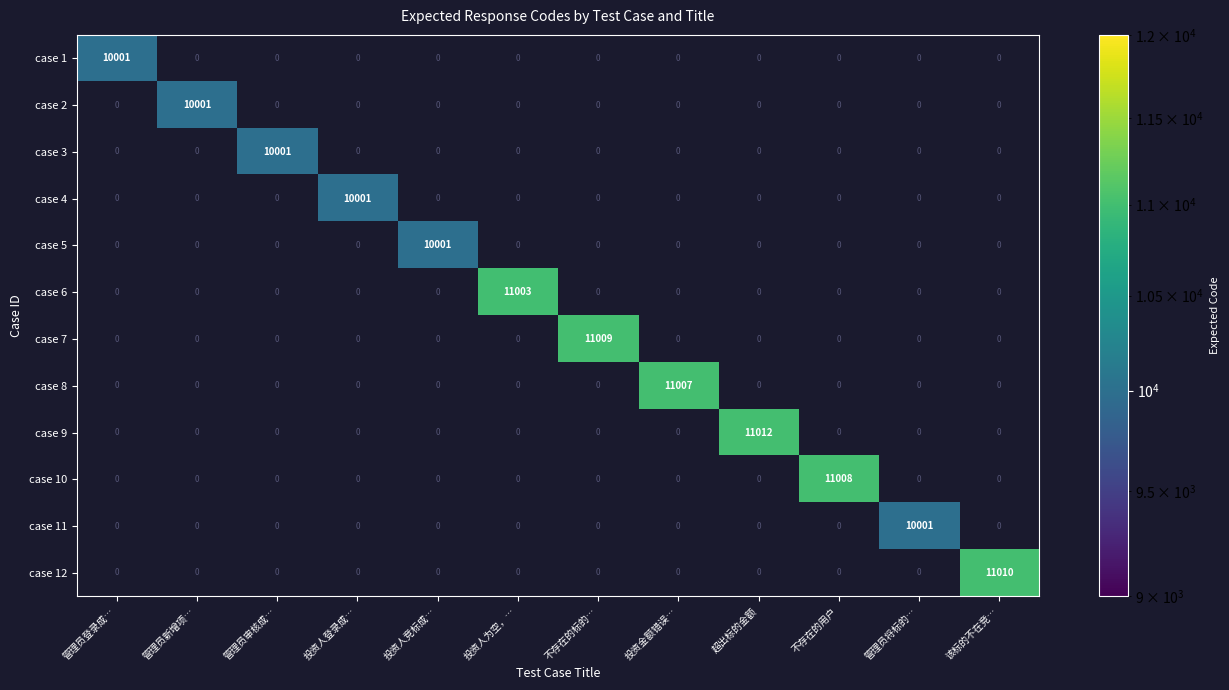

The case 4 series shows 10001 at 投资人登录成…. True or false?

True